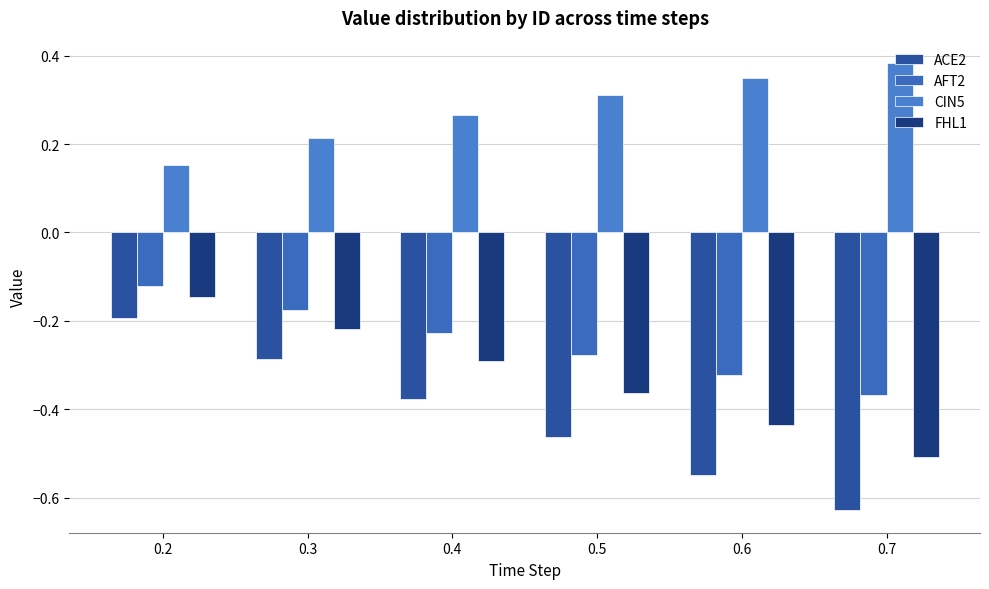

At how many categories does at least one series exceed 0?

6